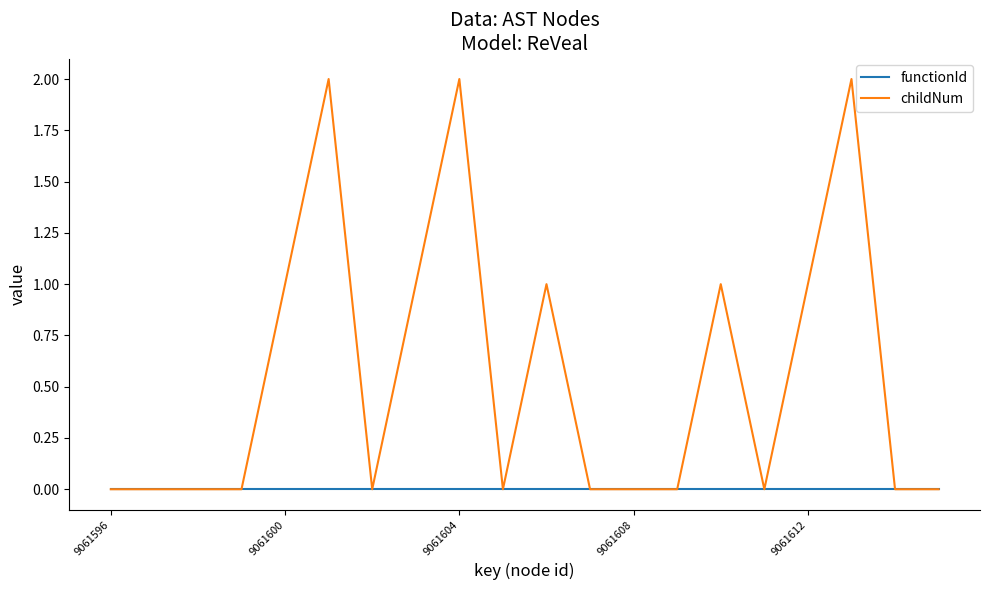

Reading left to right, transcribe all the data shown in this chart.

functionId: 0	0	0	0	0	0	0	0	0	0	0	0	0	0	0	0	0	0	0	0
childNum: 0	0	0	0	1	2	0	1	2	0	1	0	0	0	1	0	1	2	0	0